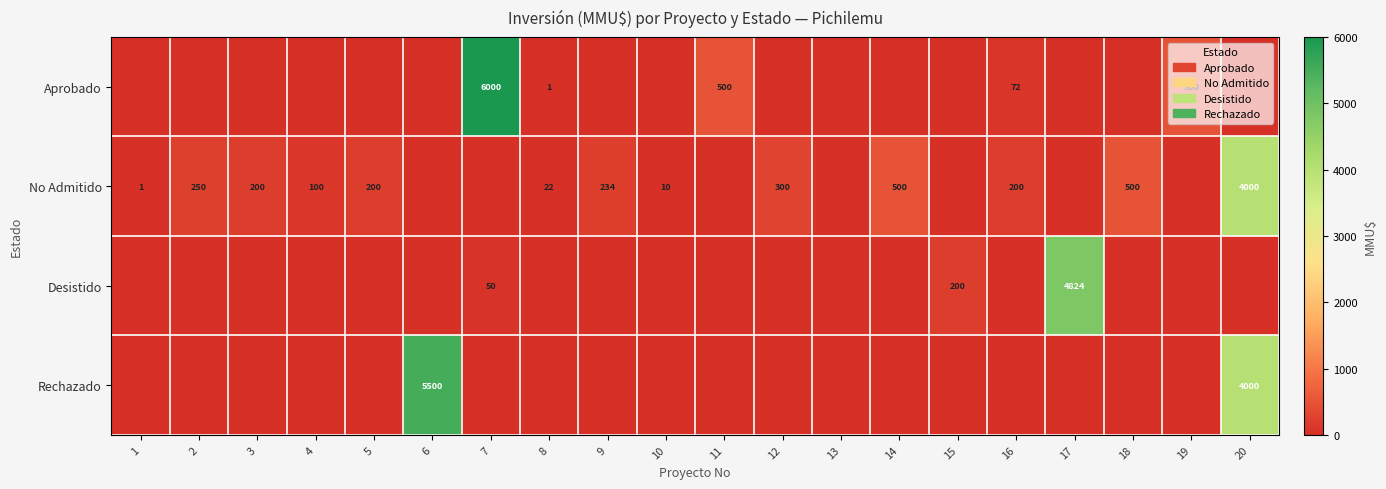

Between 4 and 9, which series saw the biggest shift?

No Admitido